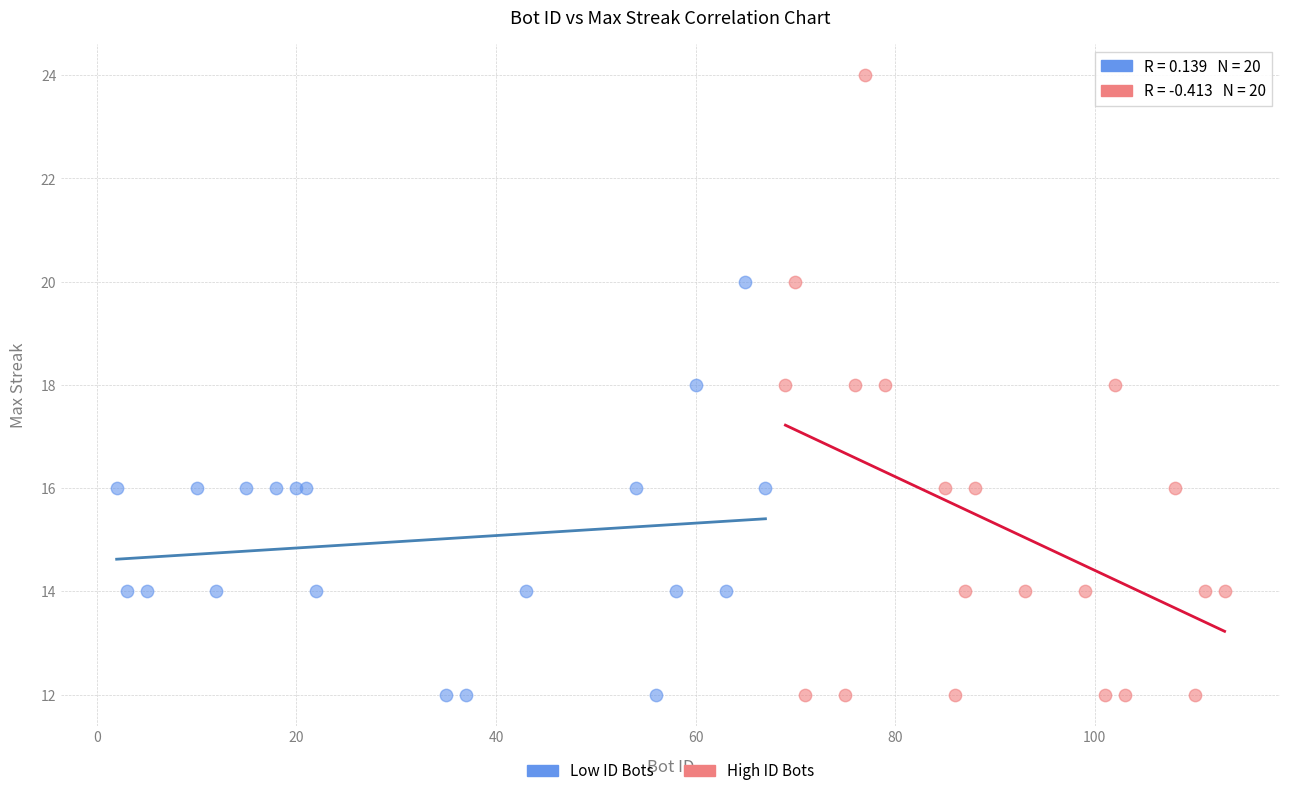

Which series reaches the maximum Y coordinate?

High ID Bots